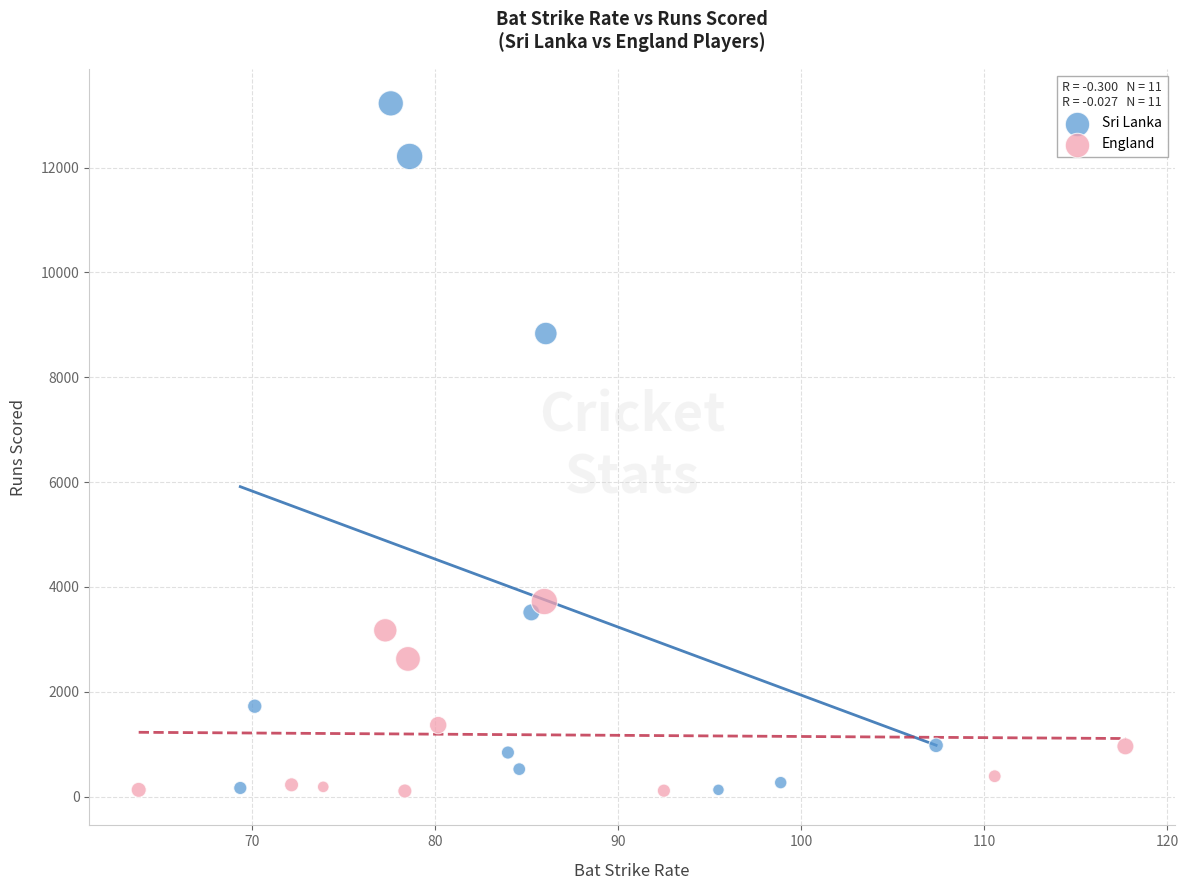

Which series reaches the maximum Y coordinate?

Sri Lanka